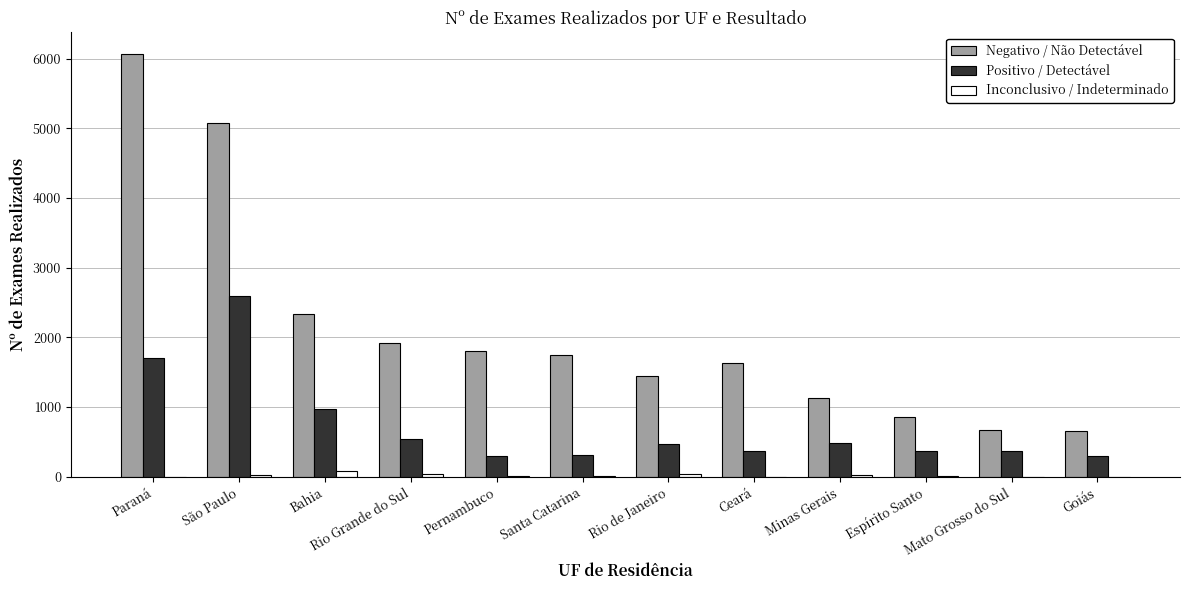

At which category does the chart reach its peak across all series?

Paraná